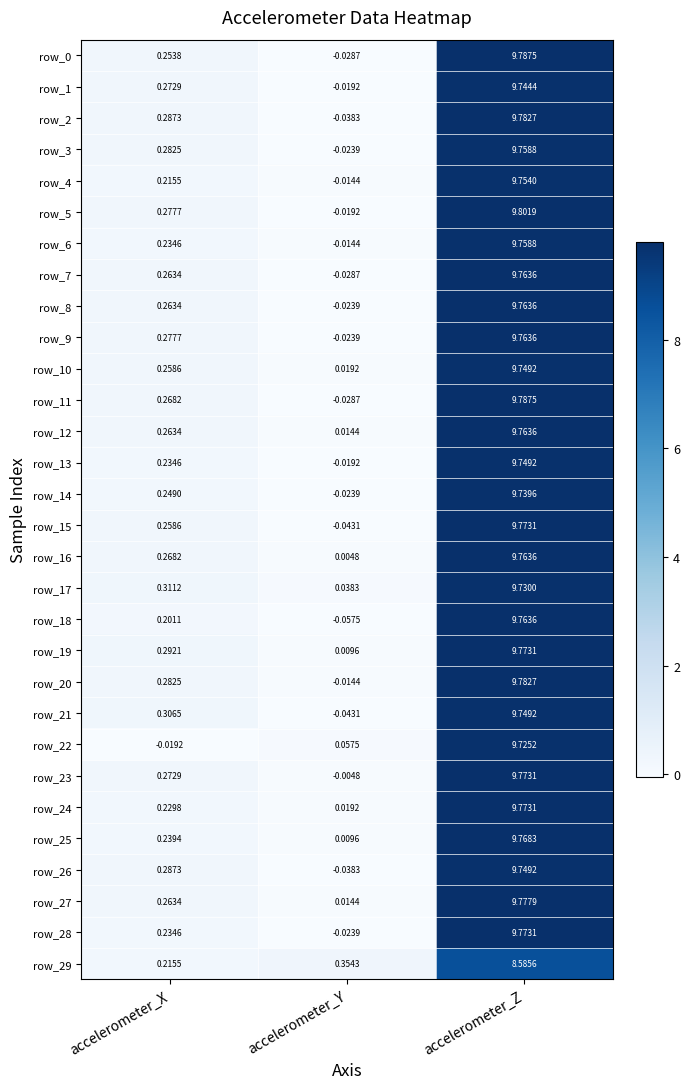

List the labels in order of row_20 value, smallest first.

accelerometer_Y, accelerometer_X, accelerometer_Z